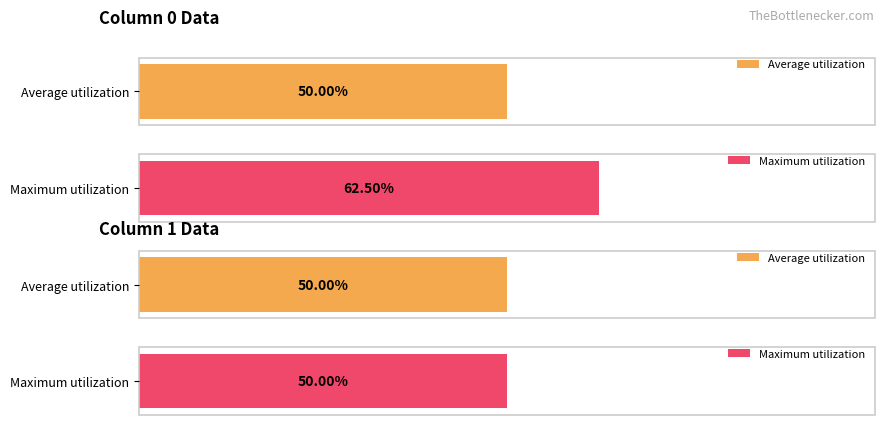

Where is Column 0 nearest to the value 0?

Row 0